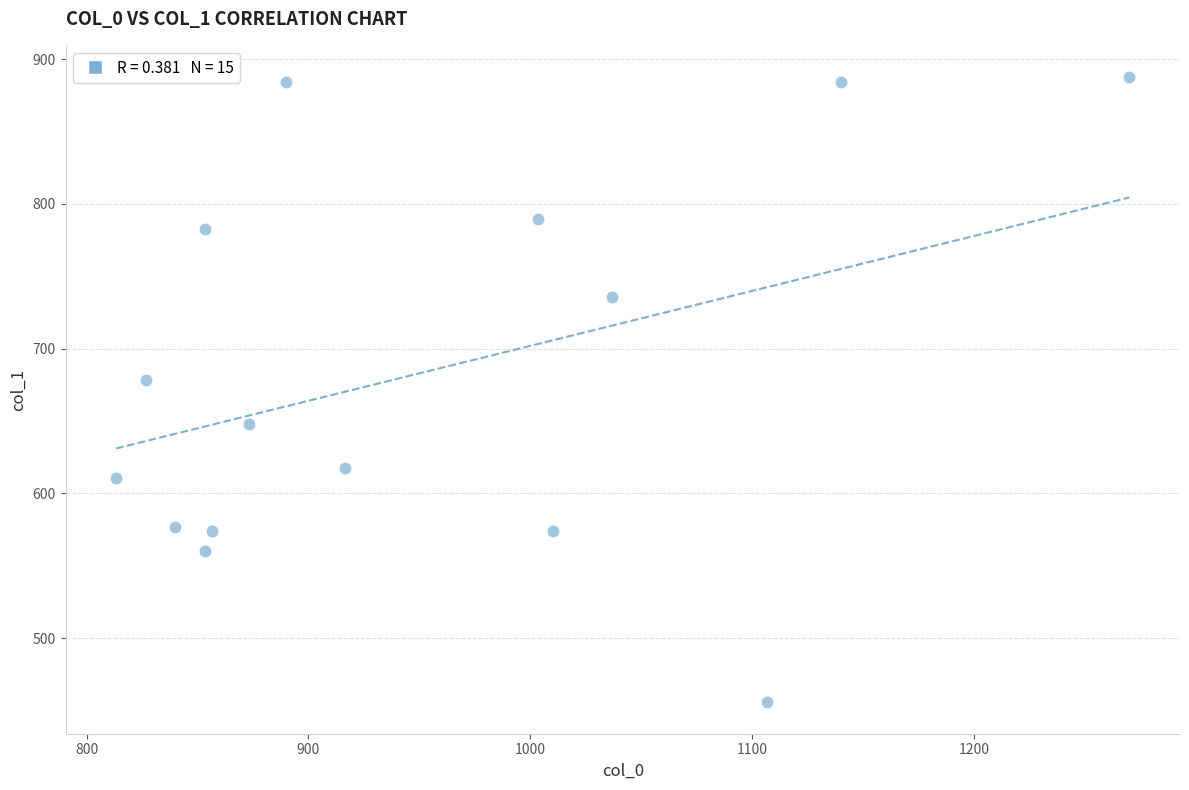

What Y value in the scatter plot is closest to 671?

678.4